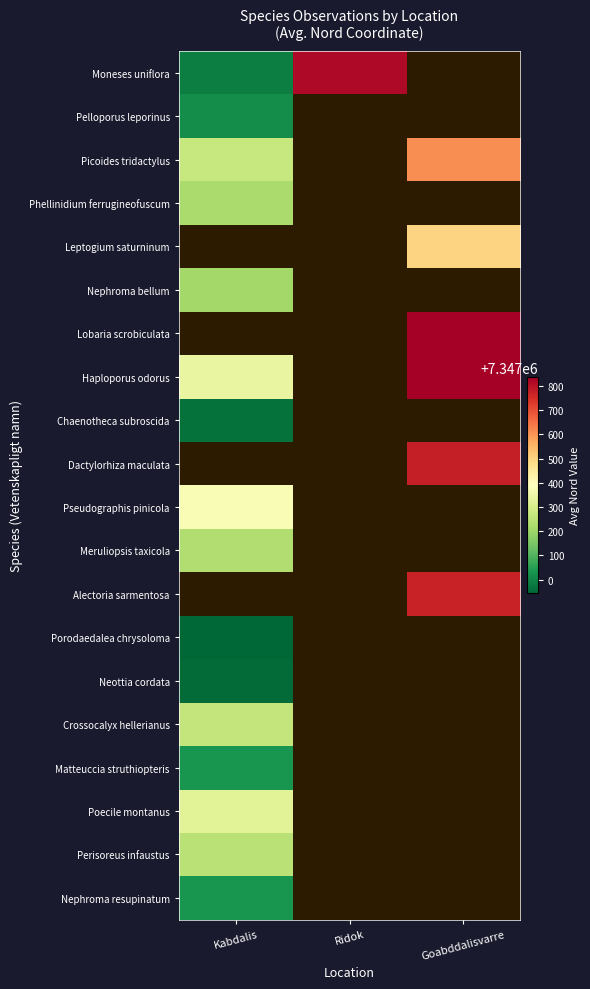

List the series in order of their overall mean, lowest first.

Moneses uniflora, Pelloporus leporinus, Picoides tridactylus, Phellinidium ferrugineofuscum, Leptogium saturninum, Nephroma bellum, Lobaria scrobiculata, Haploporus odorus, Chaenotheca subroscida, Dactylorhiza maculata, Pseudographis pinicola, Meruliopsis taxicola, Alectoria sarmentosa, Porodaedalea chrysoloma, Neottia cordata, Crossocalyx hellerianus, Matteuccia struthiopteris, Poecile montanus, Perisoreus infaustus, Nephroma resupinatum